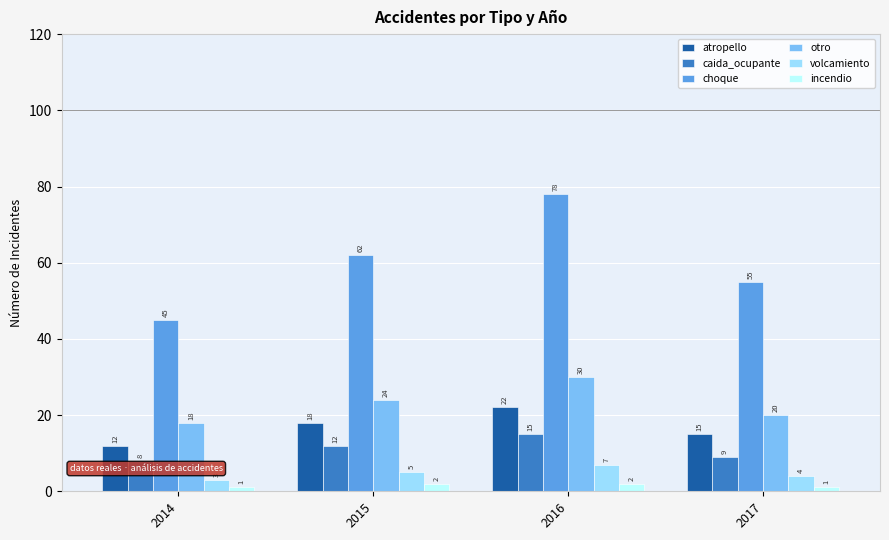

Which series has the widest spread of values?

choque